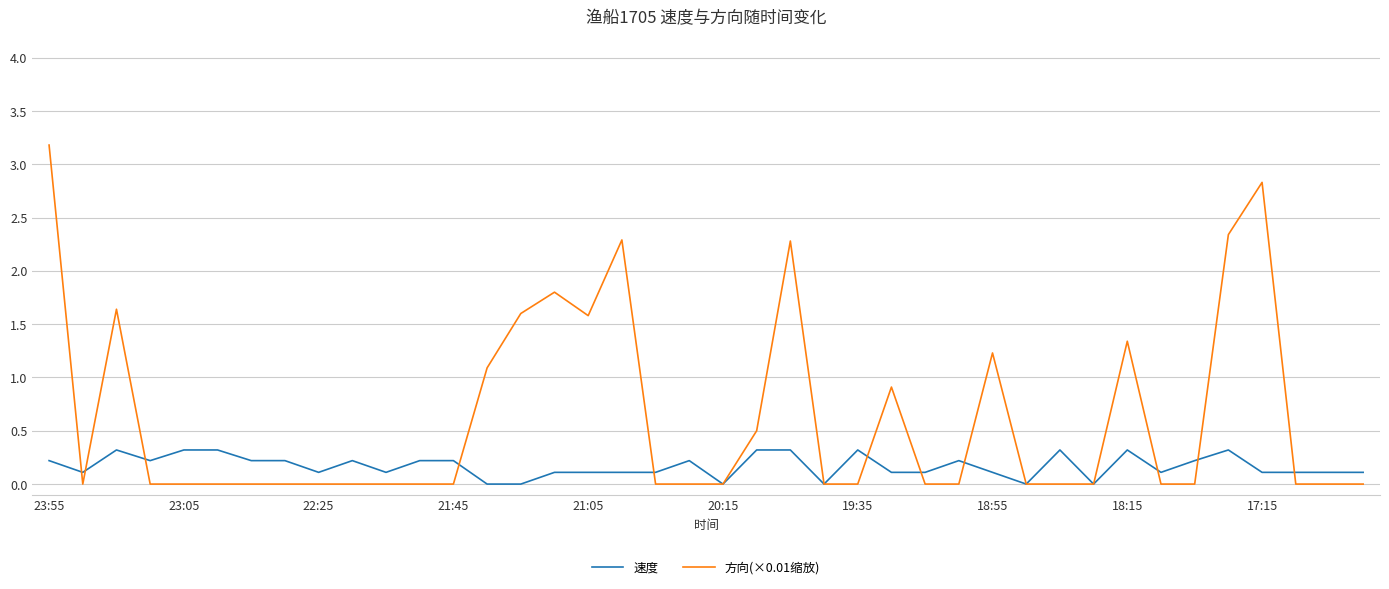

Which series has the widest spread of values?

方向(×0.01缩放)